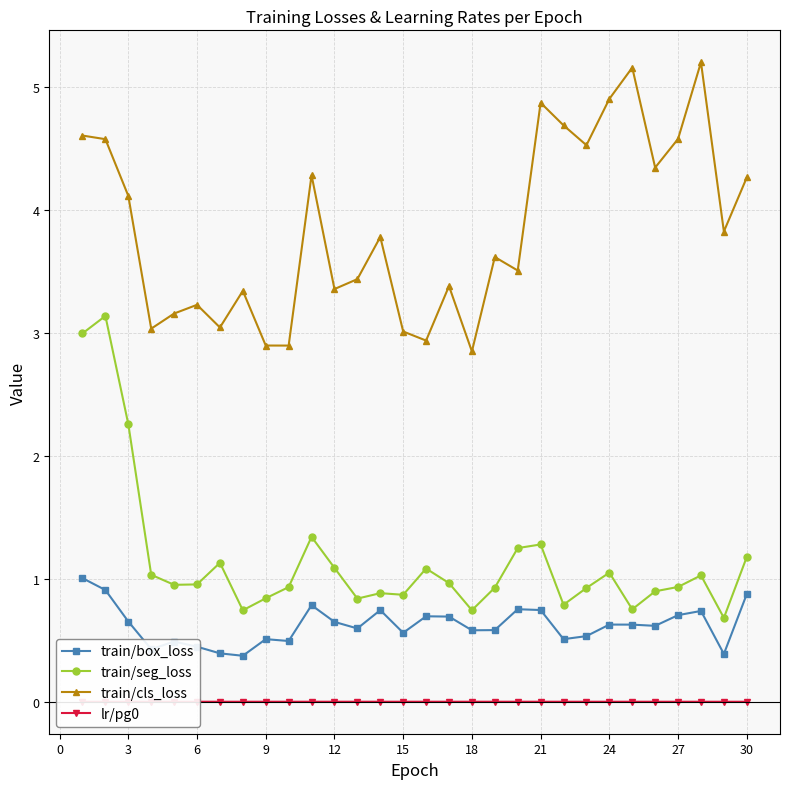

True or false: train/box_loss has more than 0 interior local peaks.

True